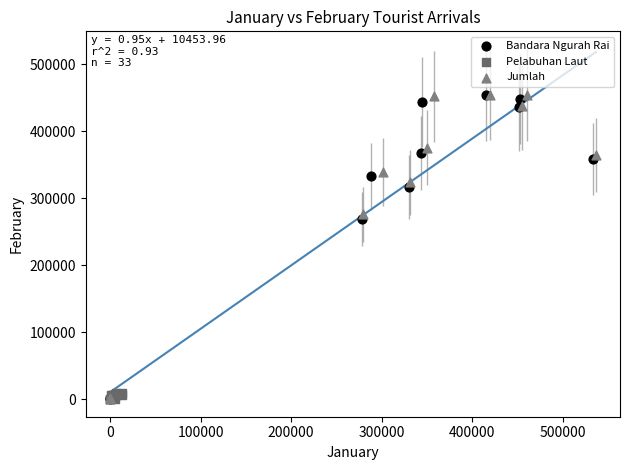

Which series has the largest Y range (max minus min)?

Jumlah